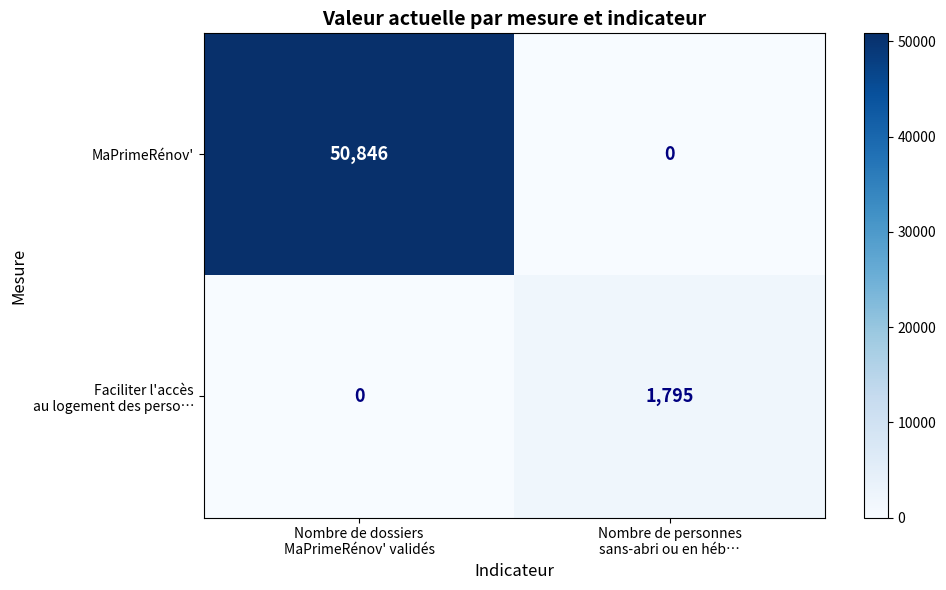

Which series has the widest spread of values?

MaPrimeRénov'